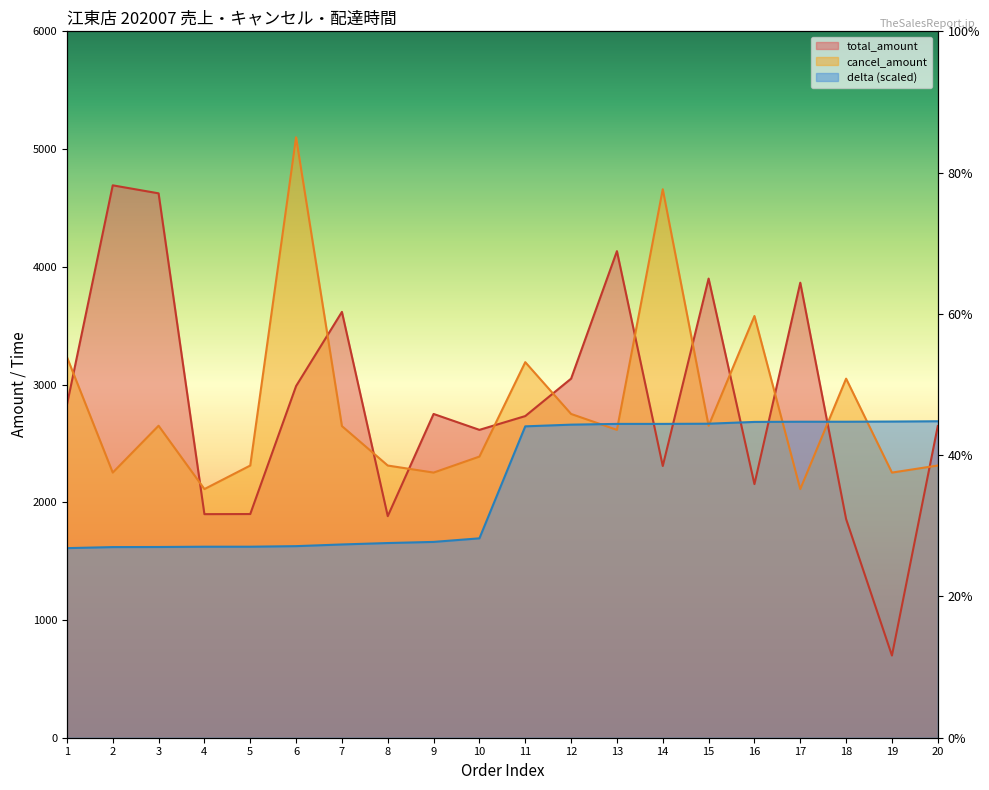

What is the minimum value for total_amount?

698.0